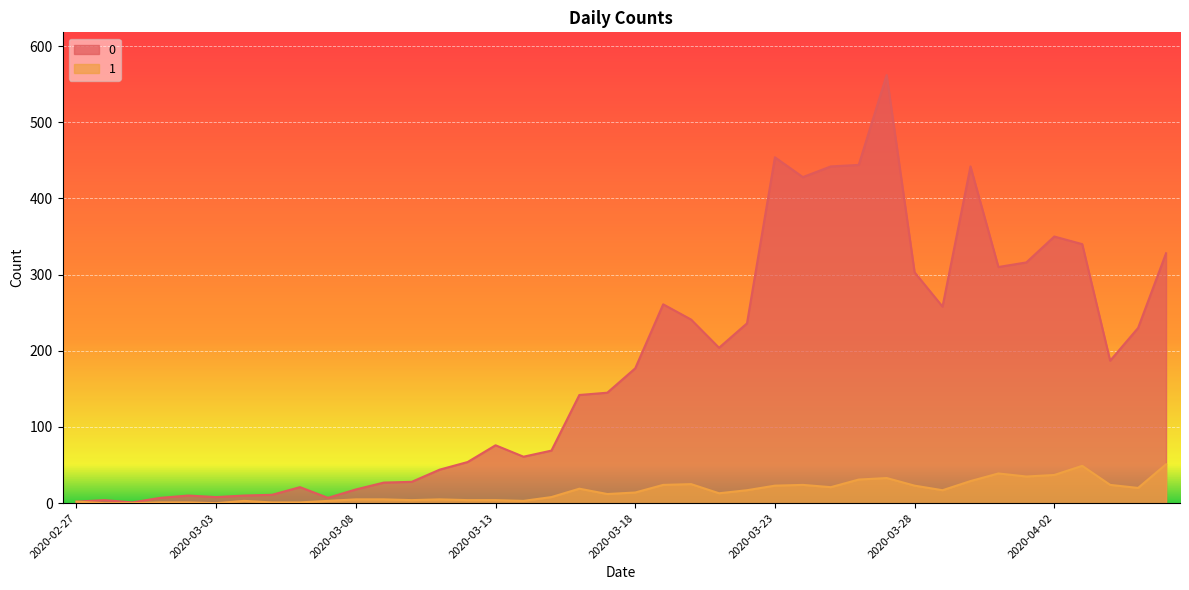

What is the label of the 38th point from the right?

2020-02-29